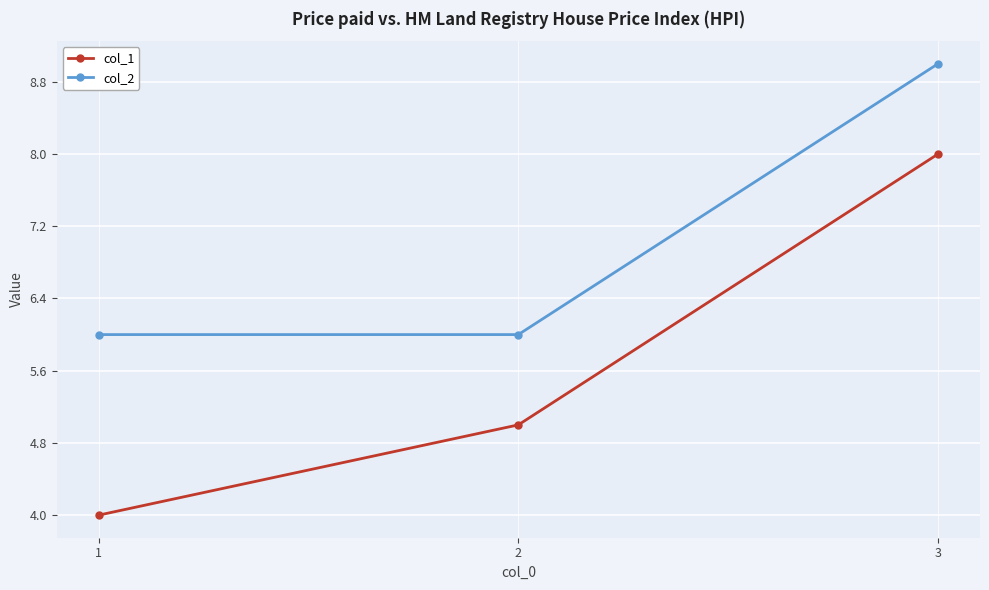

Which category has the highest value across all series?

3